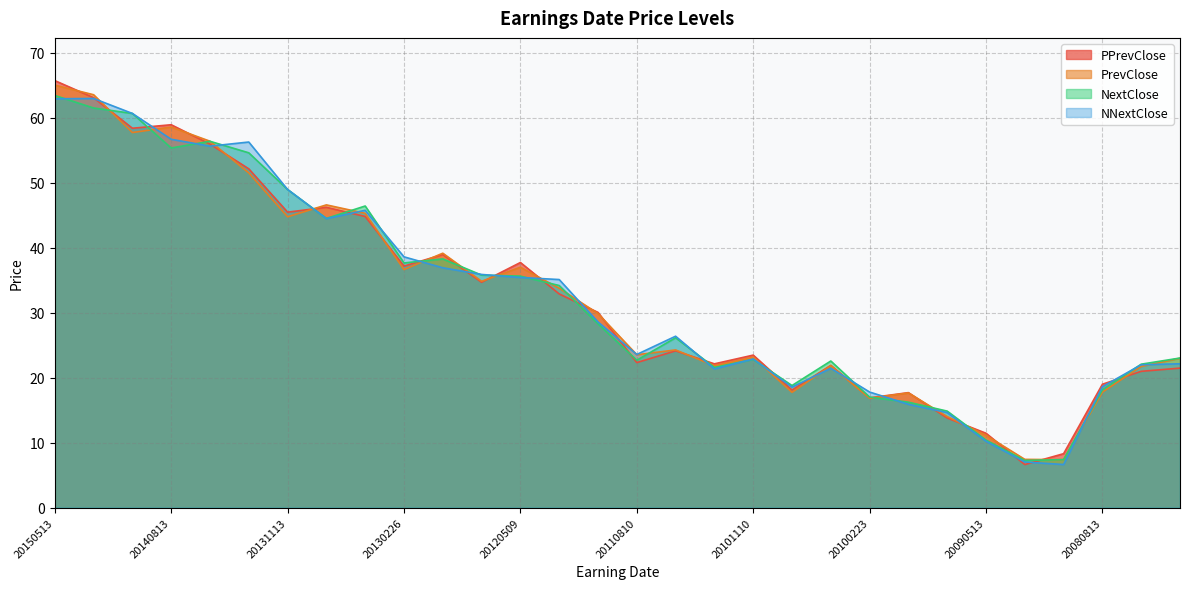

What is the minimum value shown in the chart?

6.6